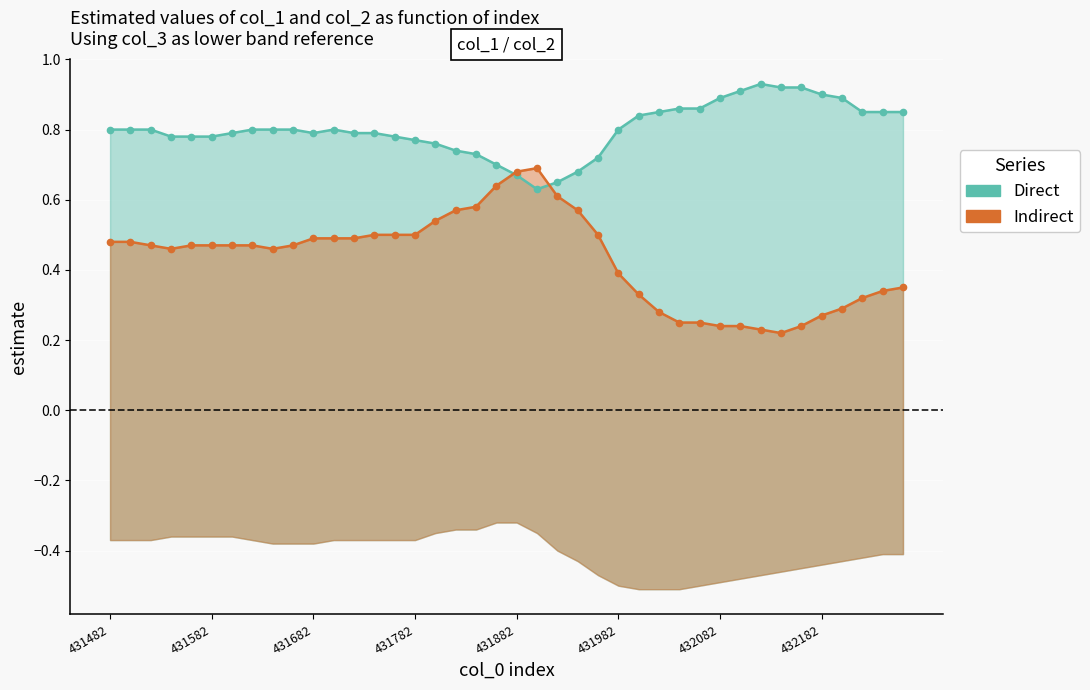

Where is the first local minimum for Direct?

431682